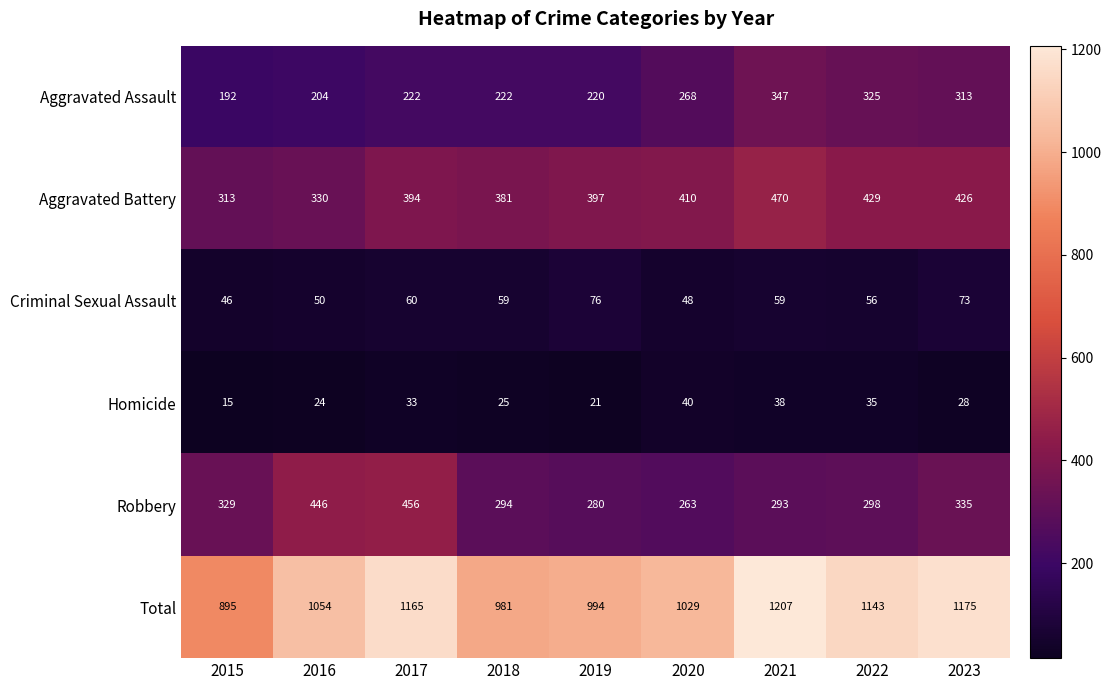

True or false: Aggravated Assault has a value of 307 at 2015.

False